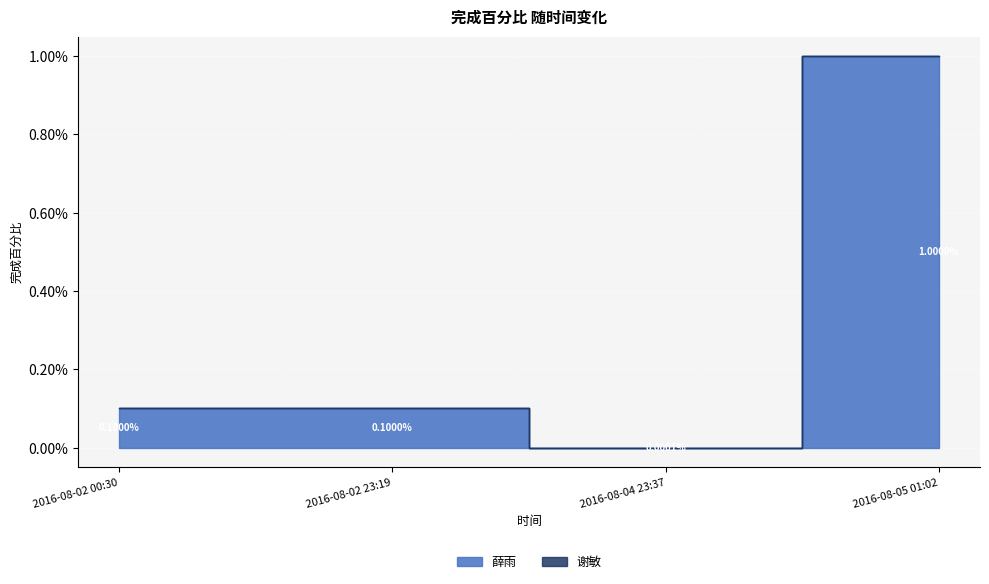

True or false: 谢敏 has a value of 0.0 at 2016-08-02 23:19.

False